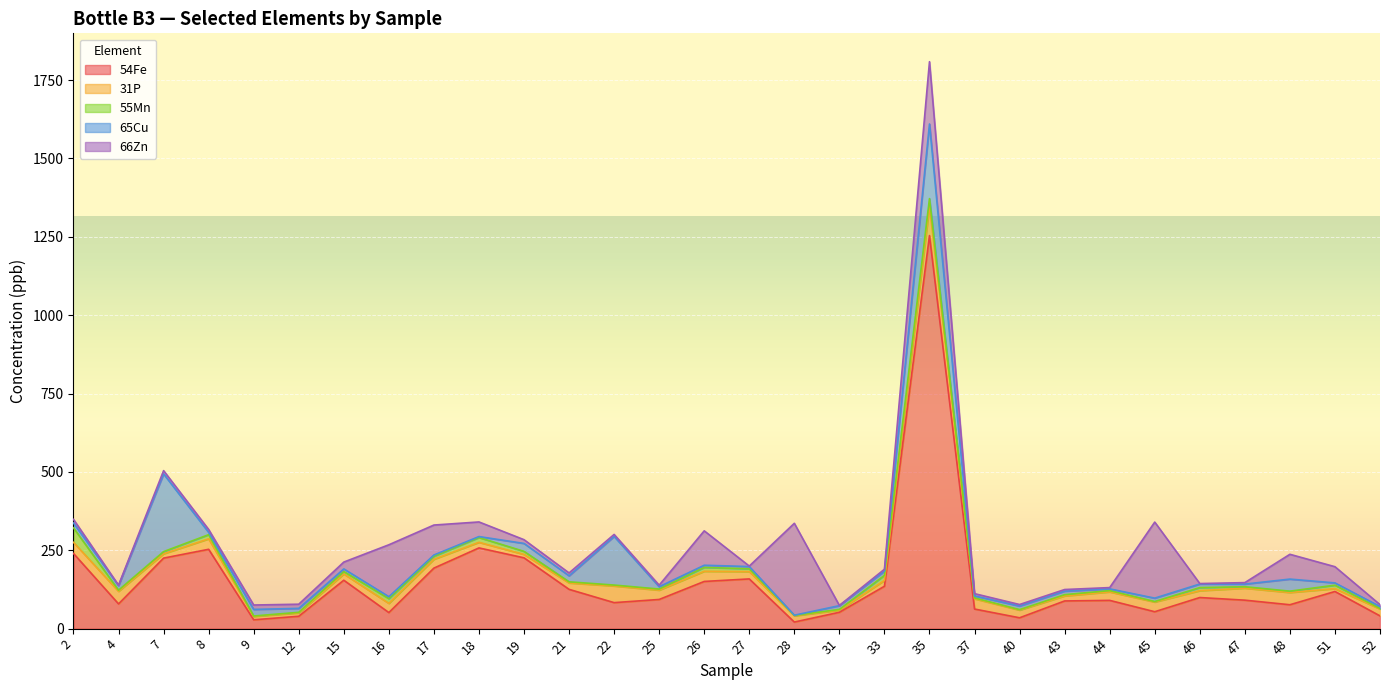

How many categories are shown in the chart?

30